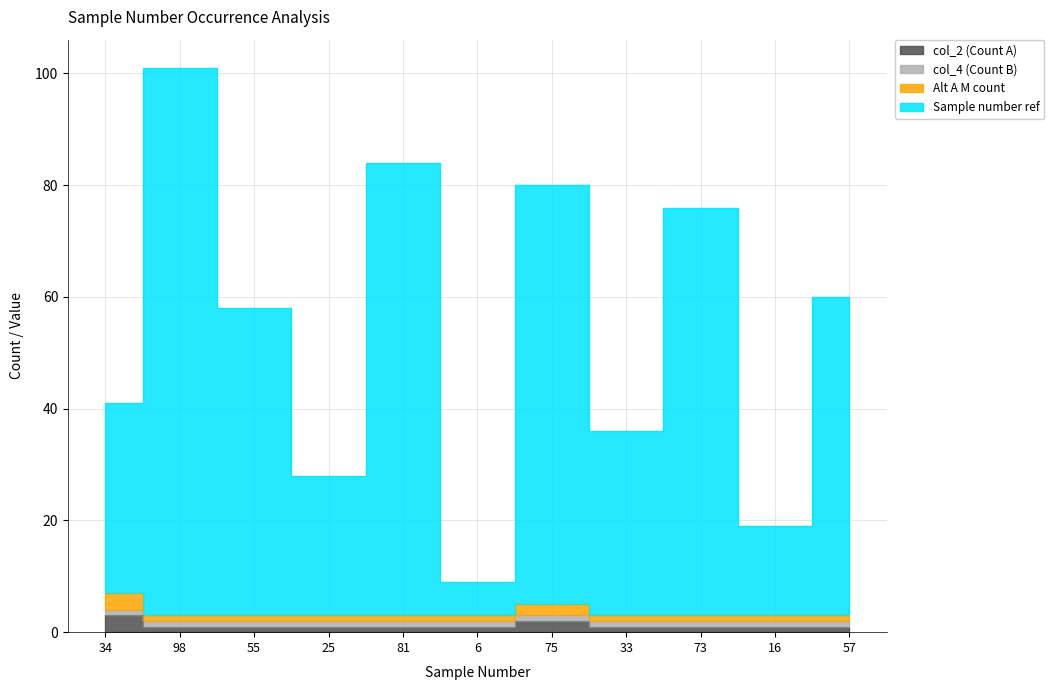

What is the total value across all series at 6?

12